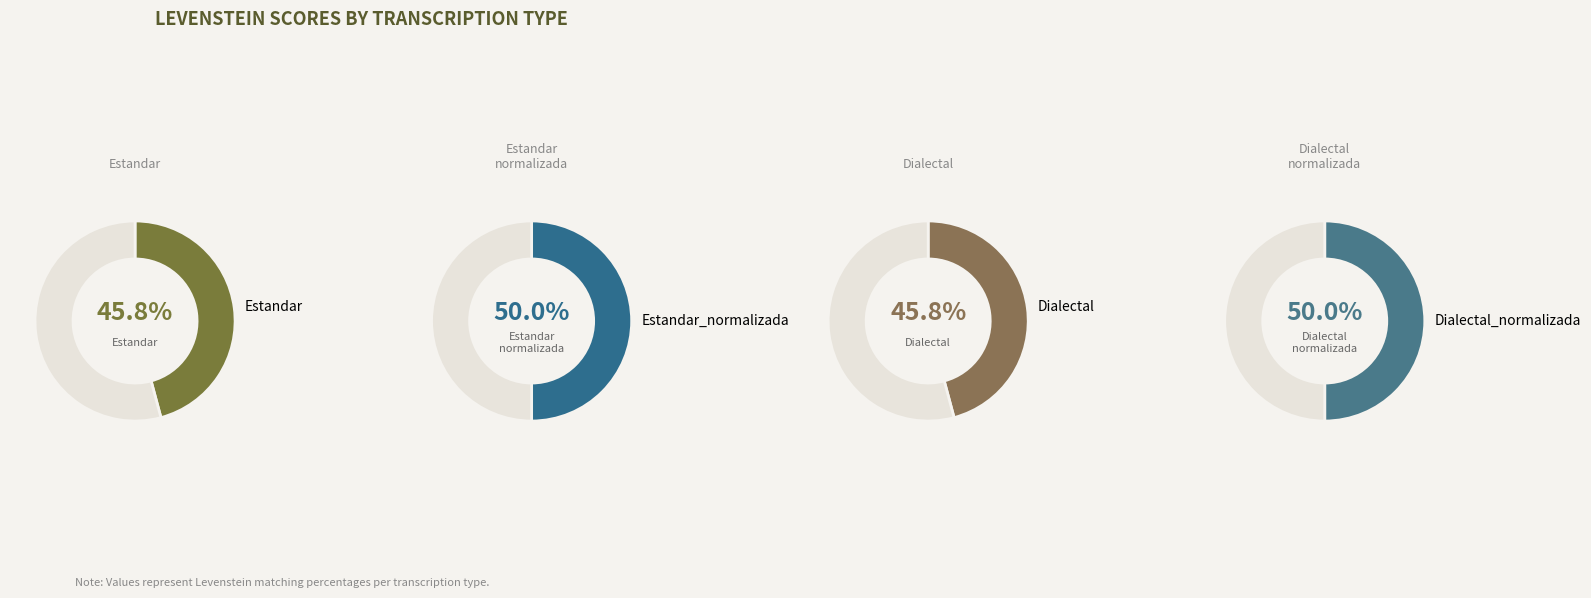

Do Dialectal and Dialectal_normalizada together represent more than half of the pie?

No